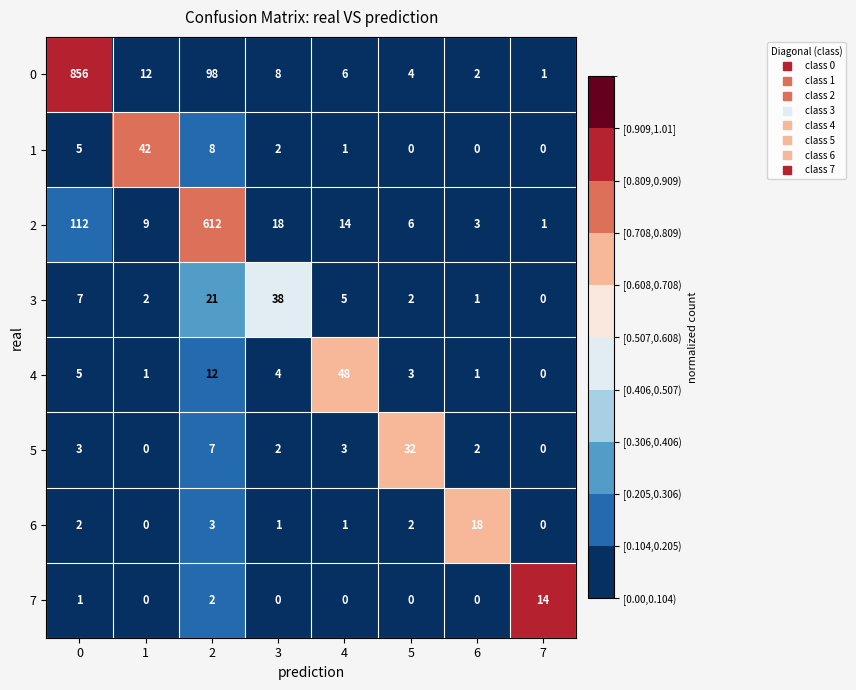

The value of 4 at 7 is 16. True or false?

False